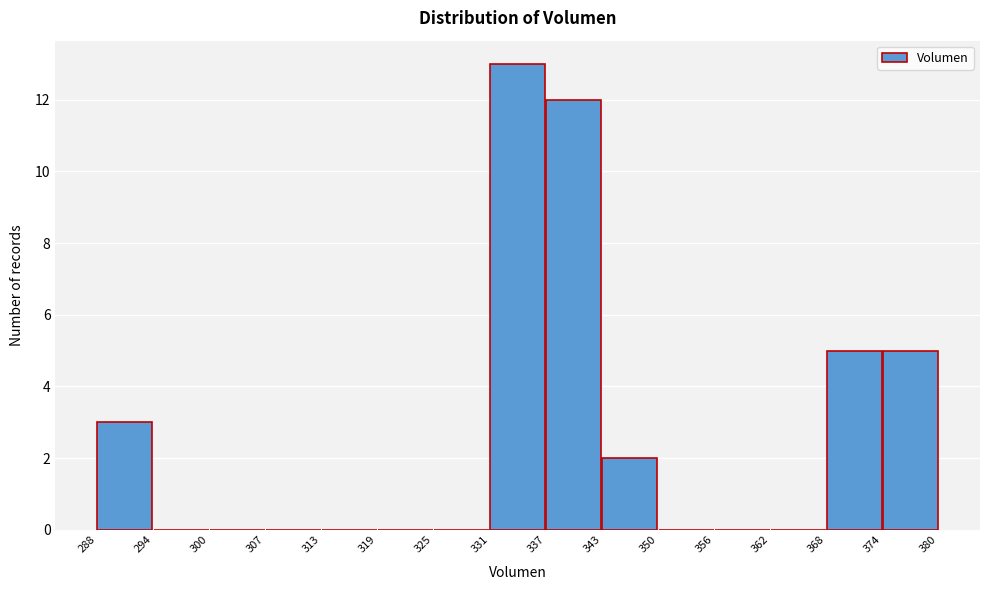

Reading left to right, list every bar in this chart as the range it spans on the x-axis followed by its height. The values are not printed on the chart, so give them approximately, as read against the axis.

288 to 294: 3
294 to 300: 0
300 to 307: 0
307 to 313: 0
313 to 319: 0
319 to 325: 0
325 to 331: 0
331 to 337: 13
337 to 343: 12
343 to 350: 2
350 to 356: 0
356 to 362: 0
362 to 368: 0
368 to 374: 5
374 to 380: 5